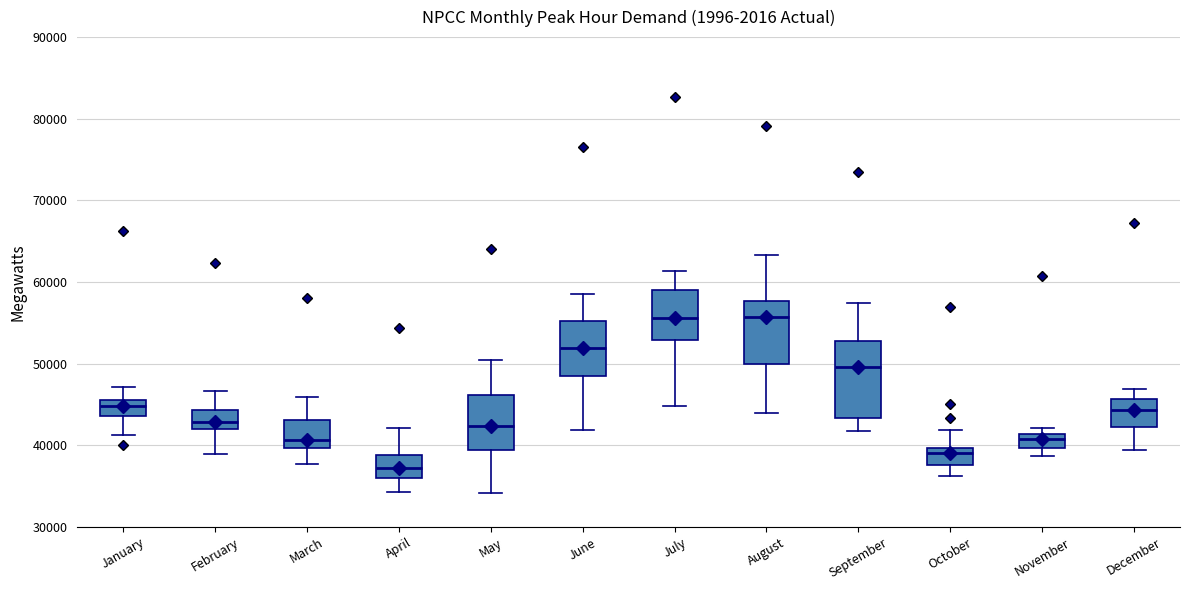

Reading left to right, read every box against the y-axis: the position of its median line, the range the box covers, and the ends of its whiskers. The values are not printed on the chart, so give them approximately, as read against the axis.

January: median 45000, box 44000 to 46000, whiskers 41000 to 47000
February: median 43000, box 42000 to 44000, whiskers 39000 to 47000
March: median 41000, box 40000 to 43000, whiskers 38000 to 46000
April: median 37000, box 36000 to 39000, whiskers 34000 to 42000
May: median 42000, box 39000 to 46000, whiskers 34000 to 50000
June: median 52000, box 48000 to 55000, whiskers 42000 to 59000
July: median 56000, box 53000 to 59000, whiskers 45000 to 61000
August: median 56000, box 50000 to 58000, whiskers 44000 to 63000
September: median 50000, box 43000 to 53000, whiskers 42000 to 57000
October: median 39000, box 38000 to 40000, whiskers 36000 to 42000
November: median 41000 (just below the box's upper edge), box 40000 to 41000, whiskers 39000 to 42000
December: median 44000, box 42000 to 46000, whiskers 39000 to 47000